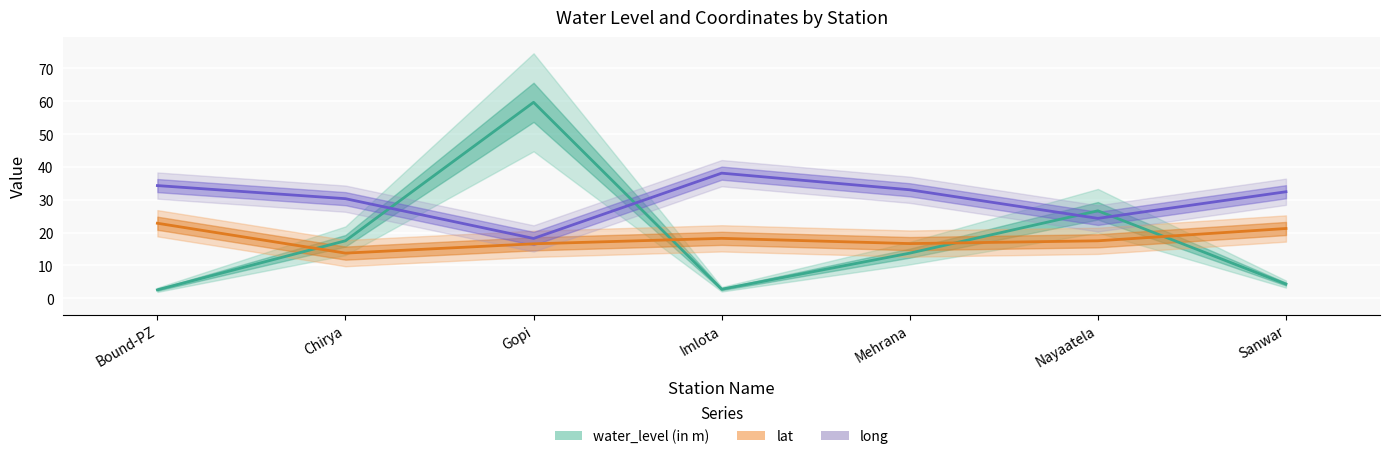

Reading left to right, list all the values displayed in this chart.

water_level (in m): 2.6	17.5	59.7	2.8	13.7	26.6	4.3
lat: 22.9	13.7	16.6	18.2	16.6	17.5	21.2
long: 34.3	30.3	18.2	38.1	33.0	24.3	32.4